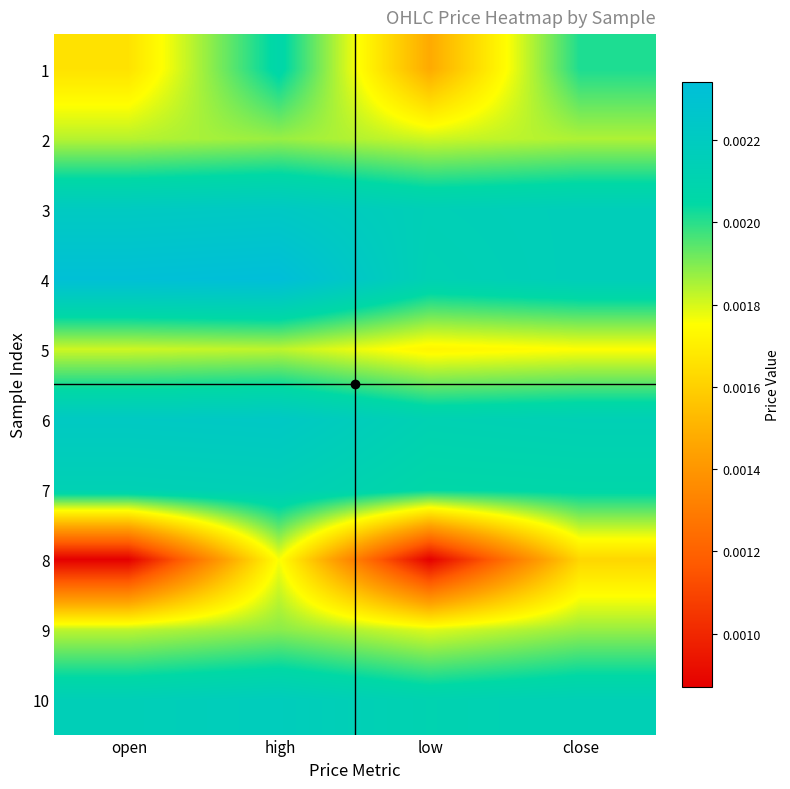

Which label corresponds to the largest value in the chart?

high